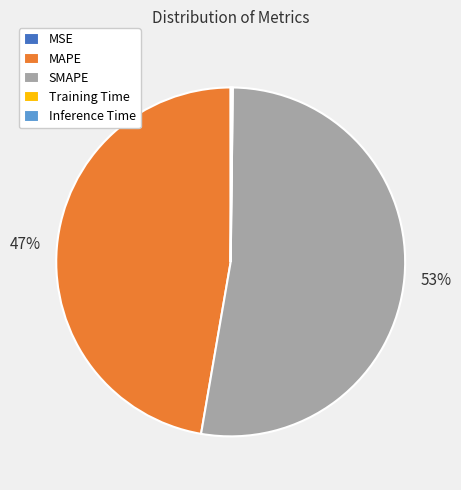

What is the majority slice?

SMAPE